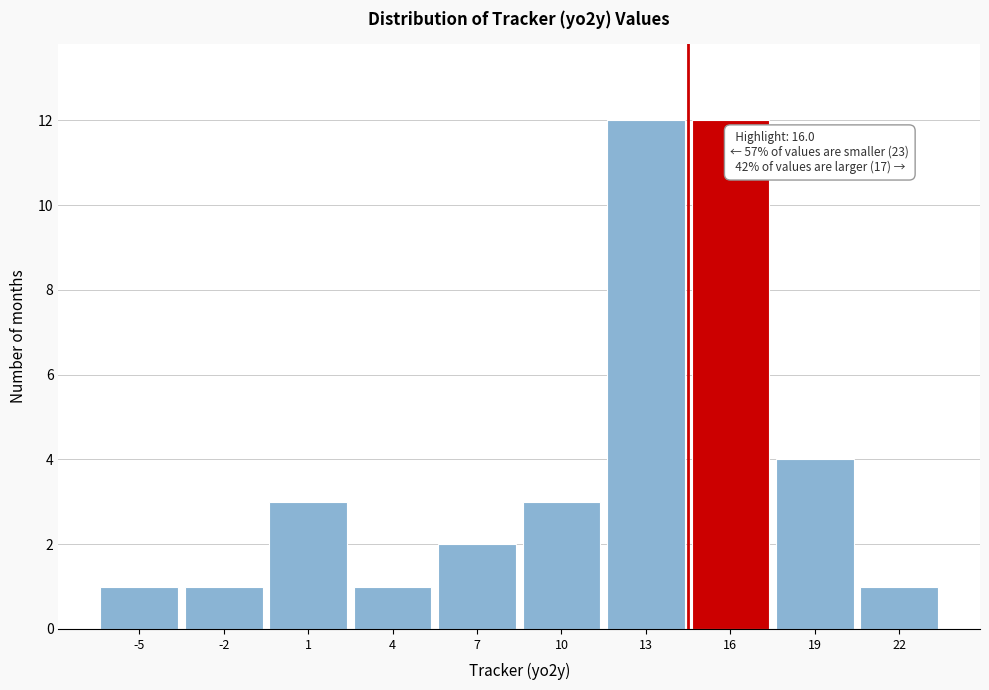

Reading left to right, transcribe all the data shown in this chart.

-5=1	-2=1	1=3	4=1	7=2	10=3	13=12	16=12	19=4	22=1